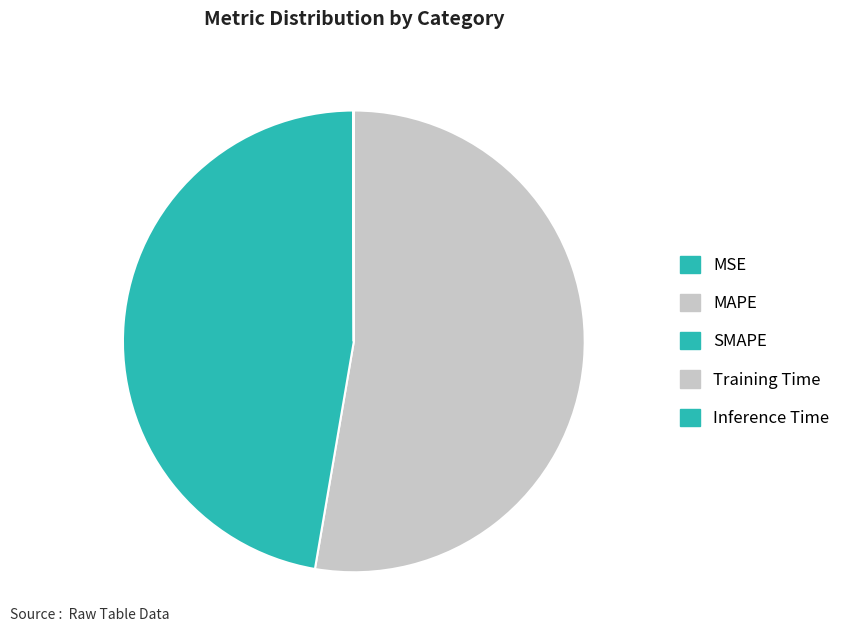

What percentage is the SMAPE slice, to the nearest percent?

47%